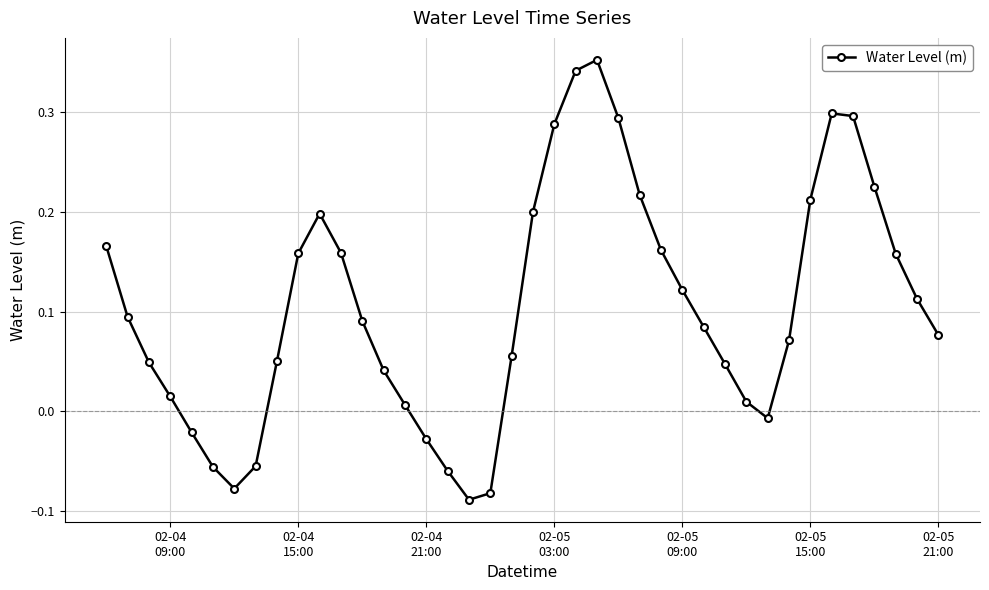

How many points are higher than both their immediate neighbors (excluding endpoints)?

3